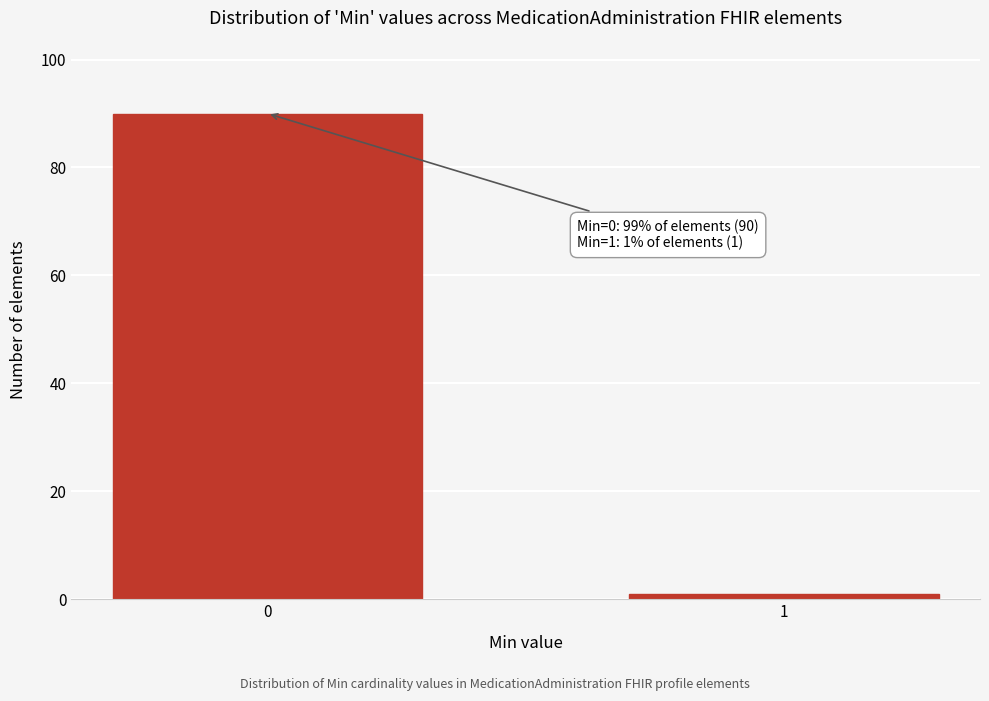

Reading right to left, list all the values displayed in this chart.

1=1	0=90